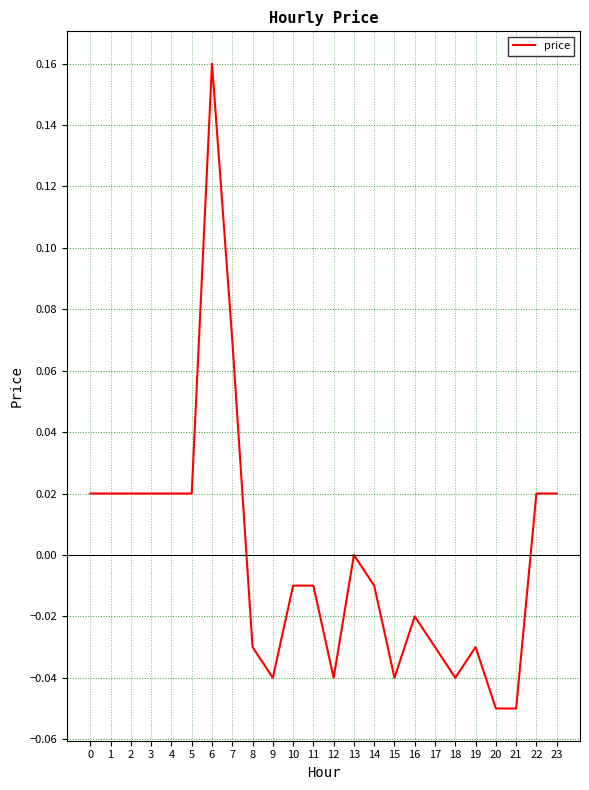

Which label corresponds to the largest value in the chart?

6